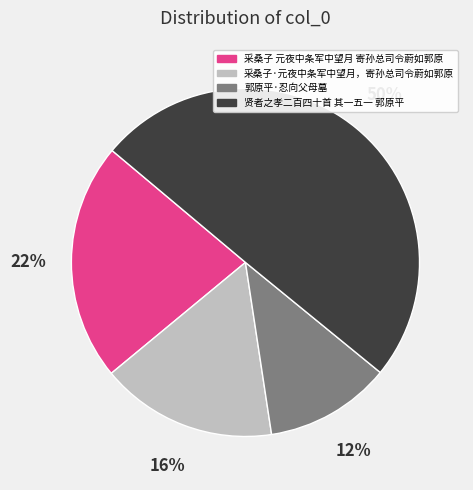

Which category has the smallest portion of the pie?

郭原平·忍向父母墓